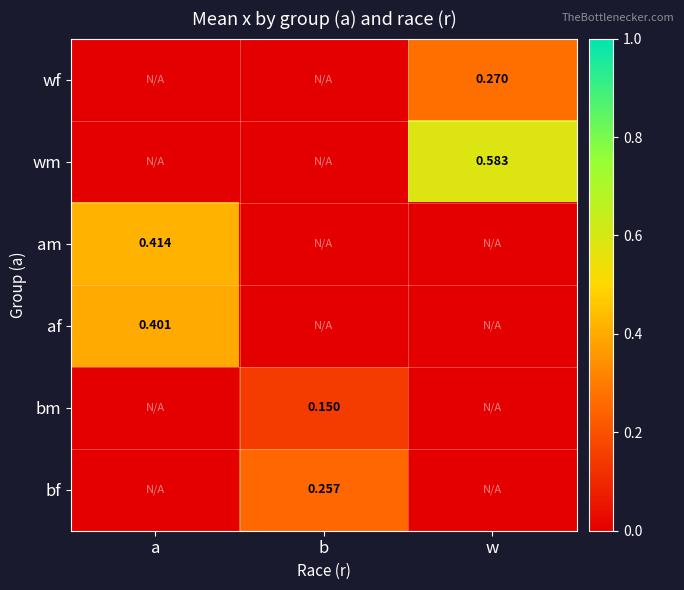

How many values in af are above zero?

1